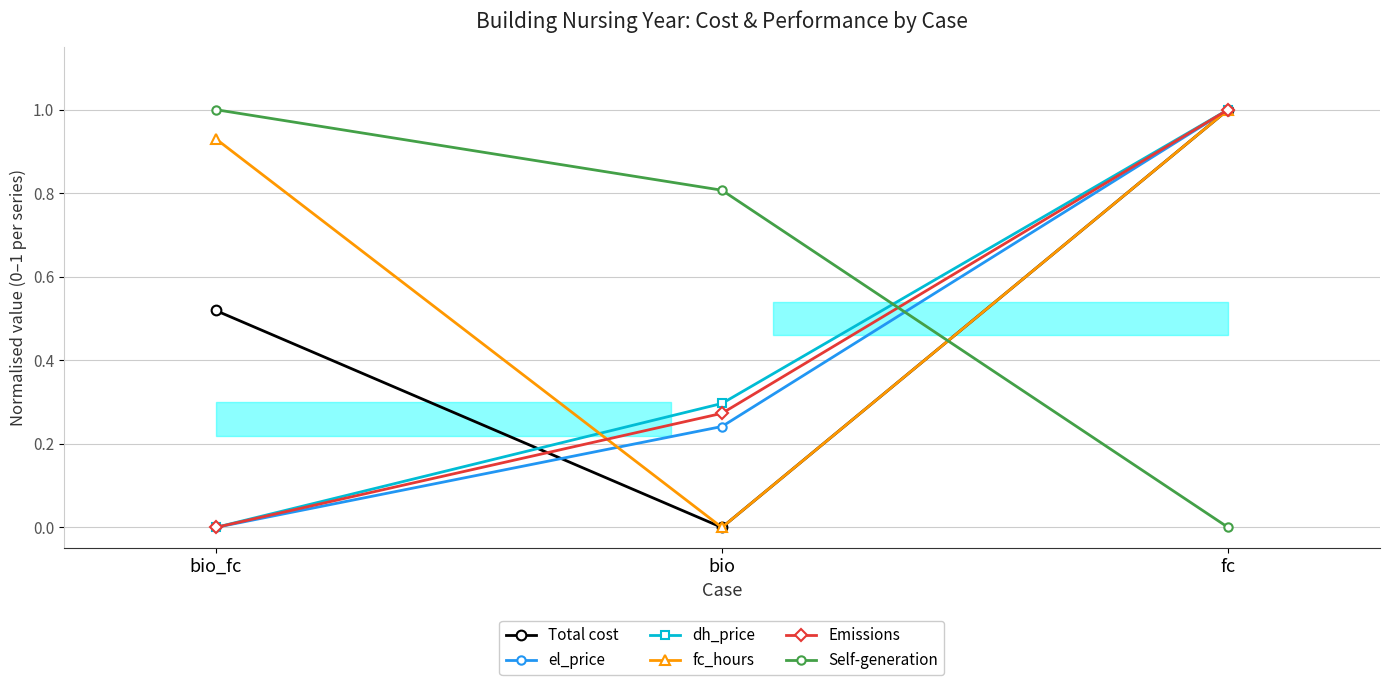

How many values in the Self-generation series exceed 0?

2